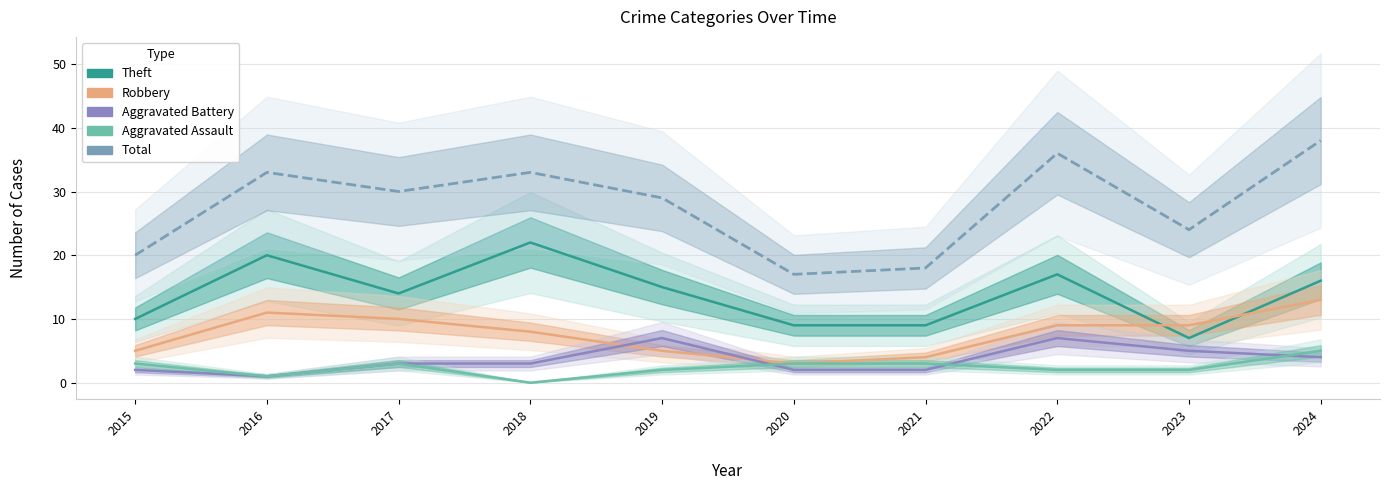

Reading left to right, list all the values displayed in this chart.

2015=20	2016=33	2017=30	2018=33	2019=29	2020=17	2021=18	2022=36	2023=24	2024=38